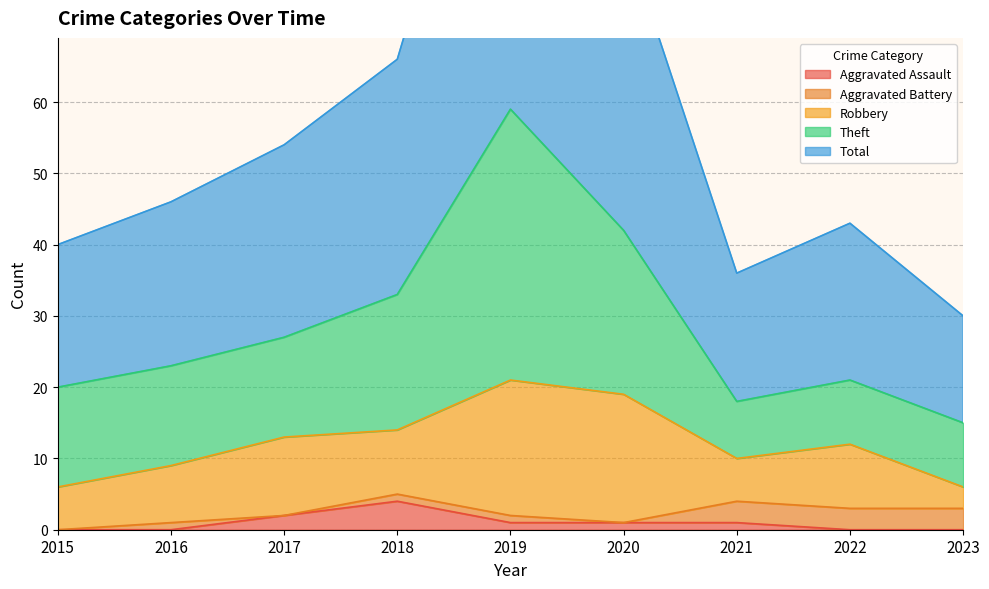

True or false: Robbery and Total intersect in this chart.

False